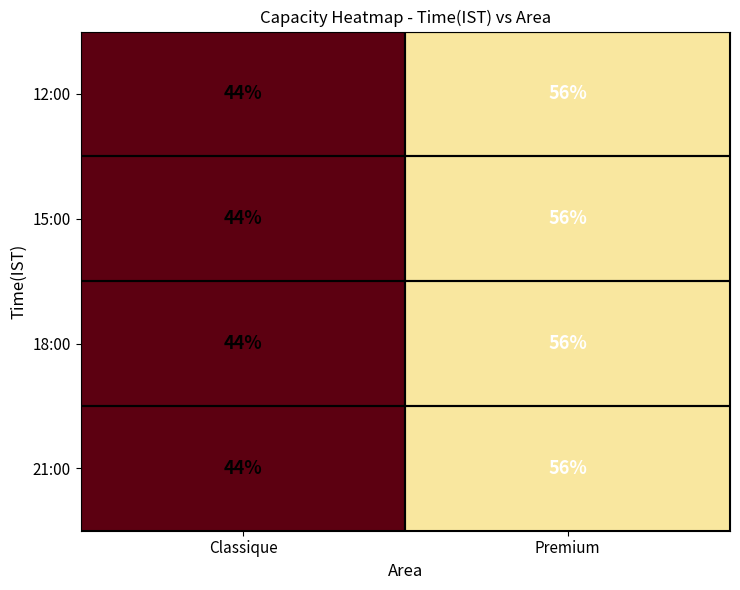

At which label does 12:00 reach its minimum?

Classique